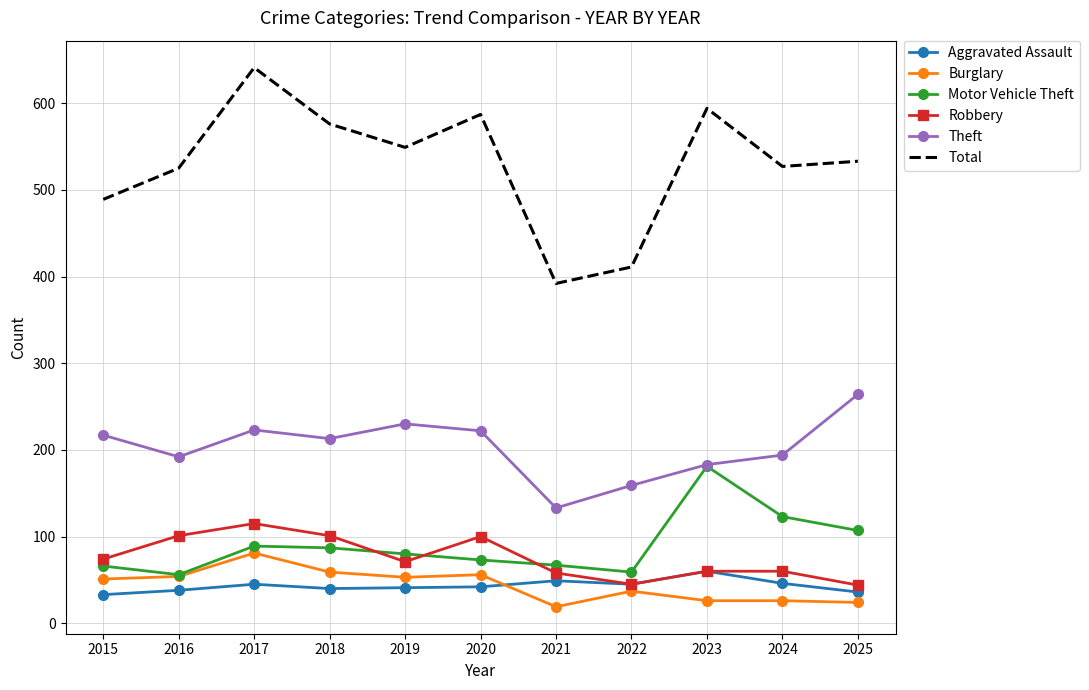

What is the spread (max minus min) of values at 2018?

536